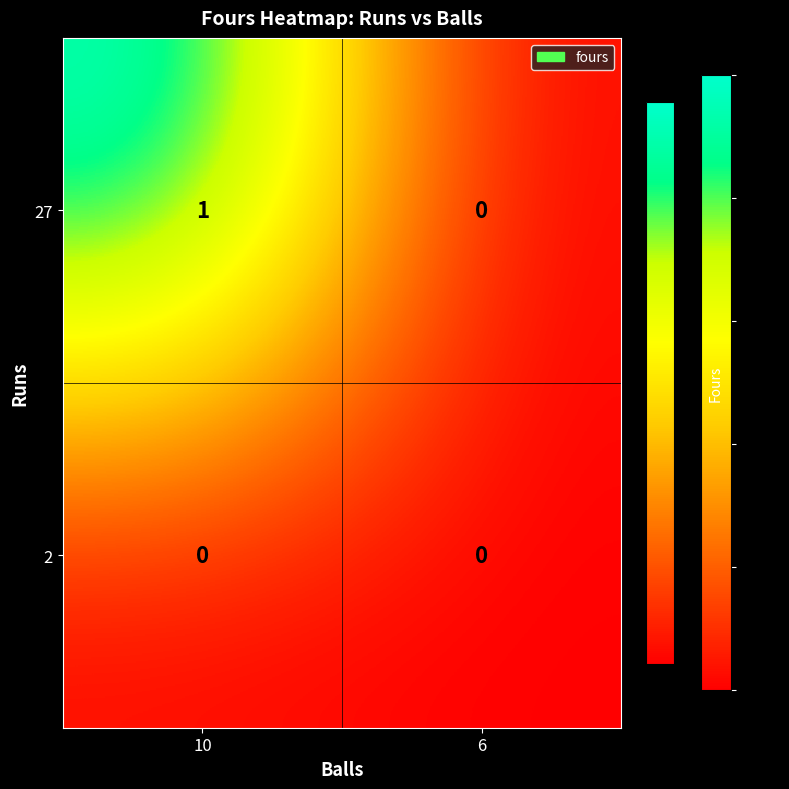

Which series has the largest total across all categories?

27